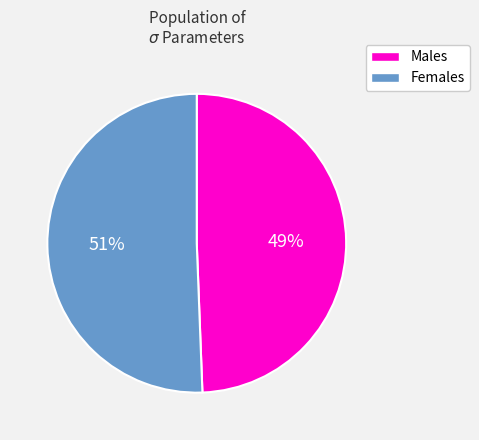

To the nearest percent, what is the average slice percentage?

50%